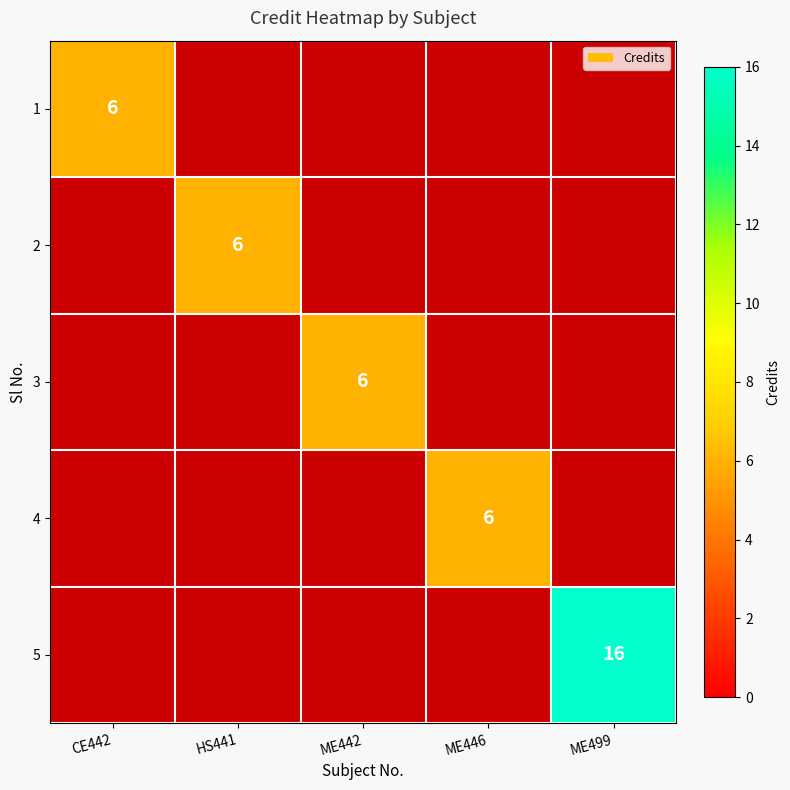

The value of 4 at ME446 is 6. True or false?

True